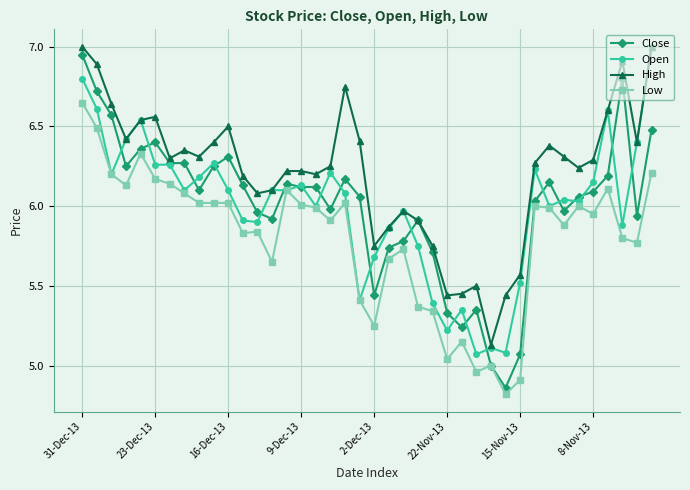

Which series has the largest total across all categories?

High